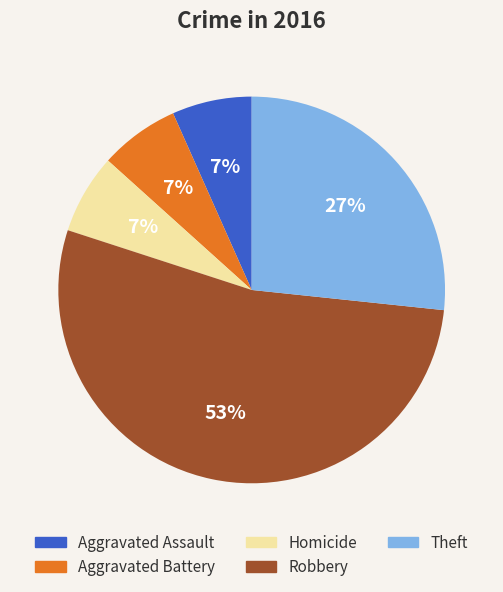

Is there any slice that represents more than half of the pie?

Yes